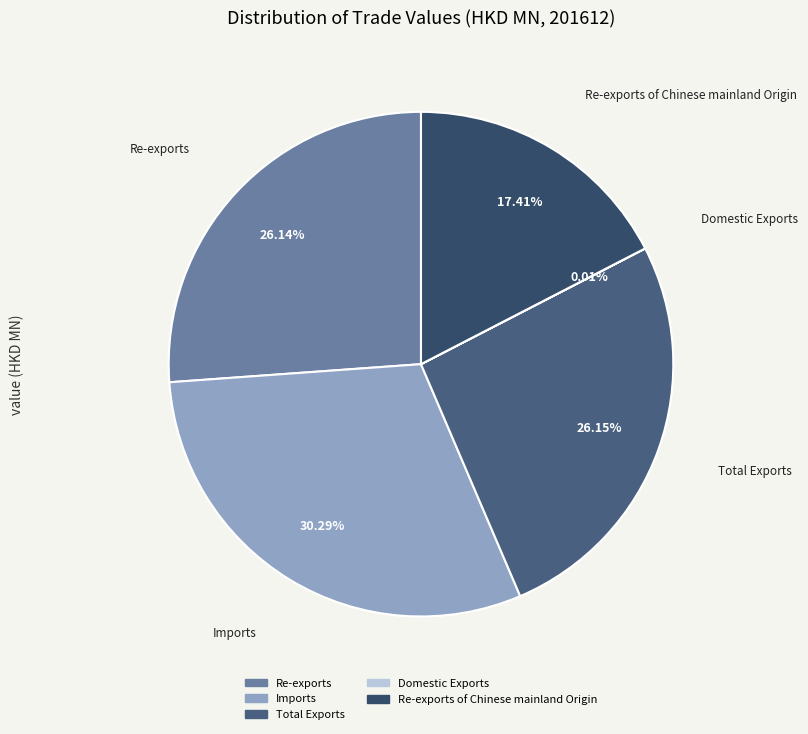

What portion of the pie excludes Re-exports of Chinese mainland Origin?

82.6%